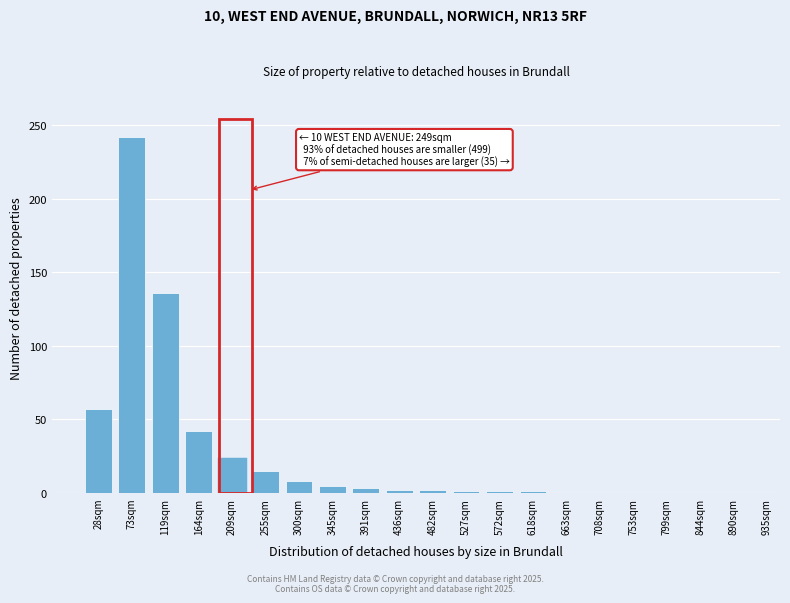

True or false: the data shows 85 at 663sqm.

False